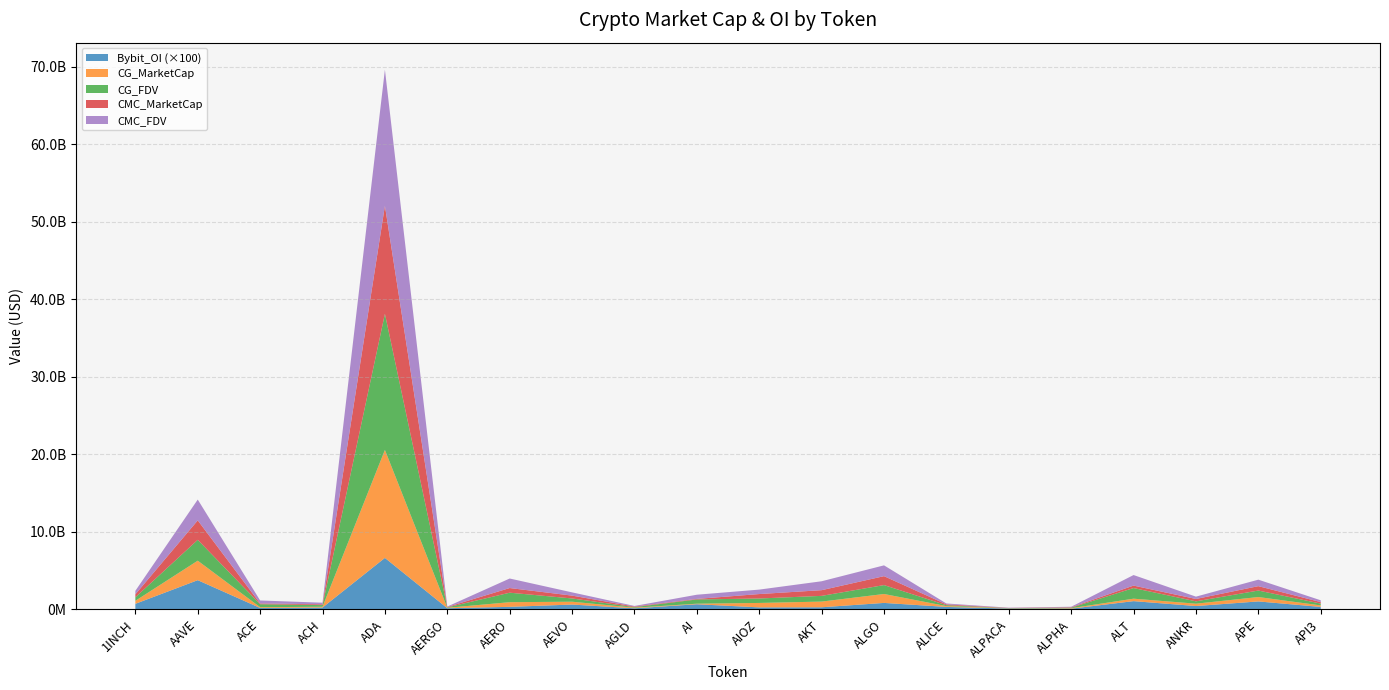

Reading left to right, extract all data points from this chart.

CMC_MarketCap: 385679066	2508516191	98281189	103364680	13931484852	51948819	600734965	366759149	75661200	71175601	572549945	734598403	1150959859	106424515	26214531	58133049	317053096	303523968	565812767	193590549
CMC_FDV: 450552095	2687002089	384919342	209084020	17573421400	55956352	1229827518	419274839	75678970	541085149	574611106	1150754831	1395001104	115574134	32557146	64753041	1361820130	303135667	837417170	234012620
CG_MarketCap: 385679066	2513426561	98281189	103364680	13931484852	51948819	600734965	366759149	75661200	71175601	572549945	734598403	1150959859	106424515	26214531	58133049	317053096	303523968	565812767	193590549
CG_FDV: 455337894	2692261841	384919342	209084020	17569864121	55858946	1225445330	420997691	75661200	547504622	574866587	737107357	1150959854	115574134	26214531	64880635	1372276702	303523968	838682363	234562373
Bybit_OI: 7146254	37667999	1798635	2340211	66396490	1476592	3242153	6190893	1365421	6585036	2545702	2689009	8308284	3146372	1051557	893036	10600956	4279806	10234001	3147523